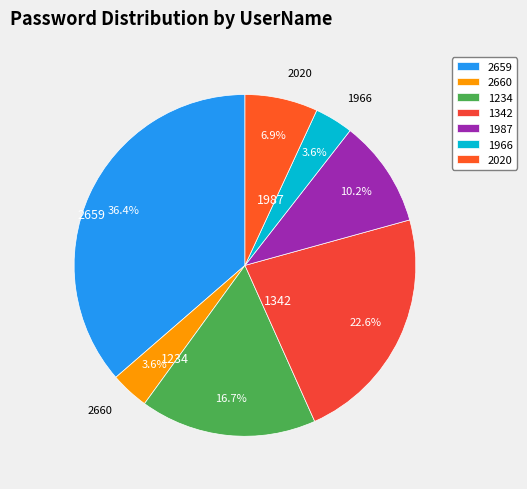

The 2020 slice represents 16% of the pie. True or false?

False